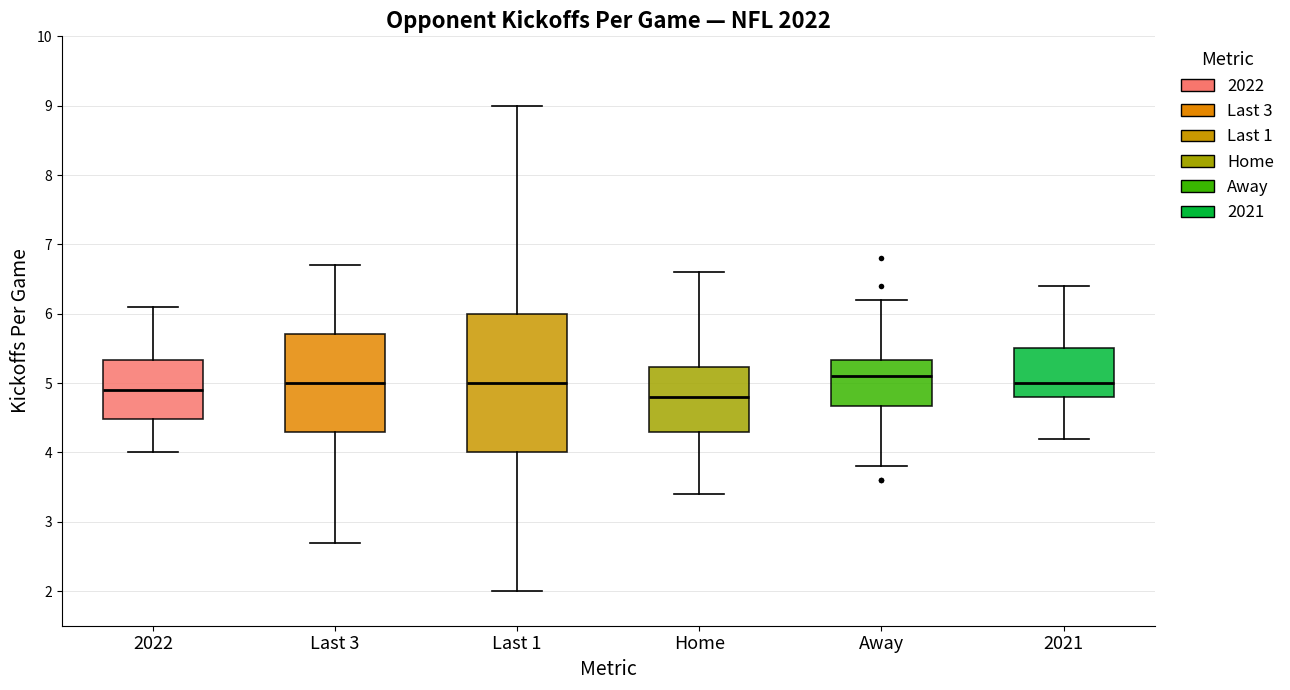

Which box's median line is the lowest?

Home